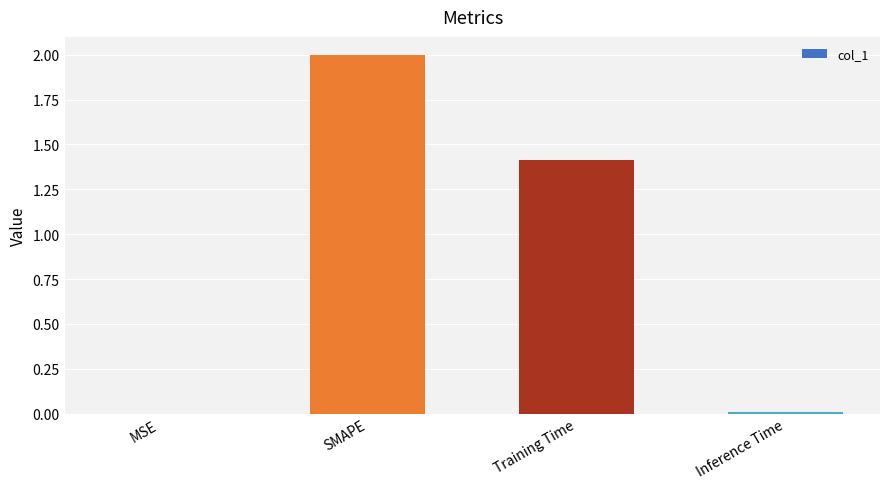

Which has a higher value, Training Time or MSE?

Training Time